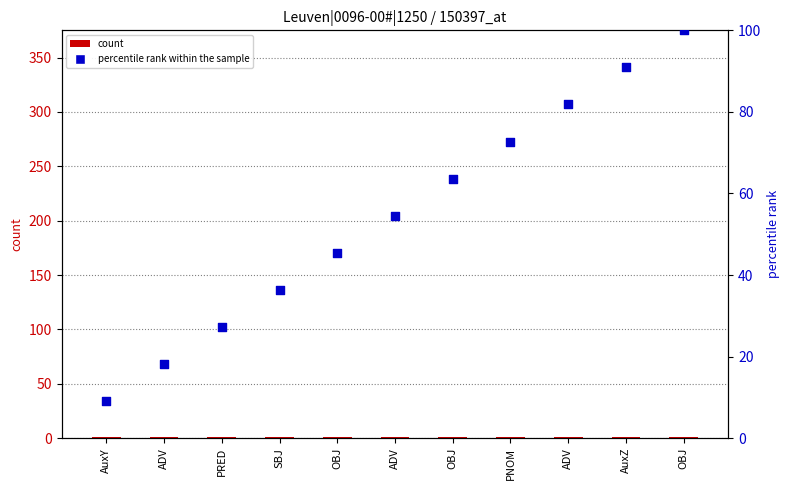

What is the total value across all series at SBJ?

37.4